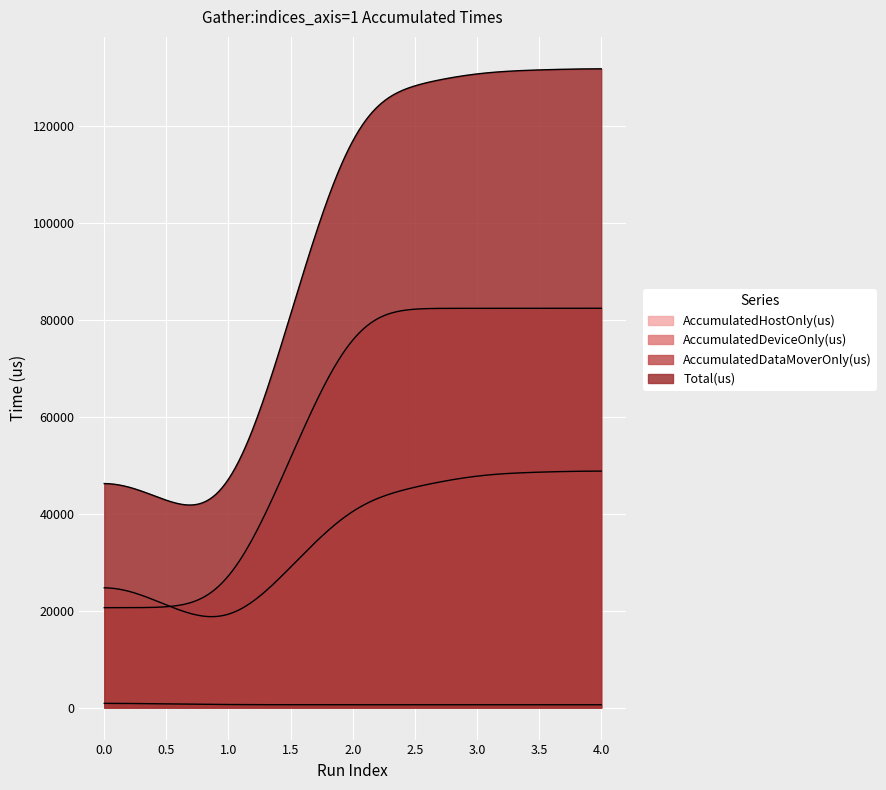

Rank the series by their maximum value, from highest to lowest.

Total(us), AccumulatedDeviceOnly(us), AccumulatedHostOnly(us), AccumulatedDataMoverOnly(us)